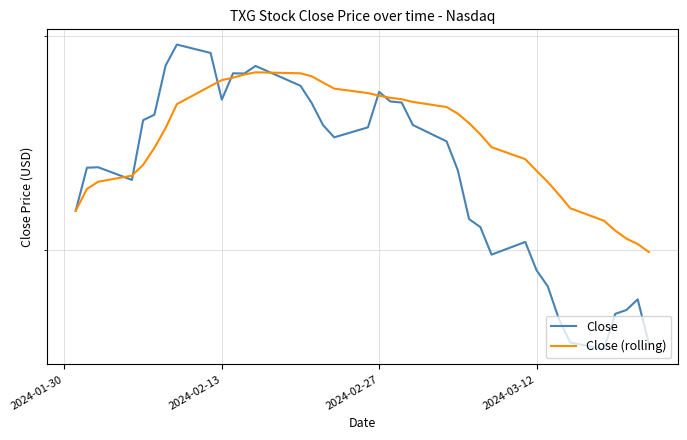

What is the lowest value of the Close (rolling) series?

39.9